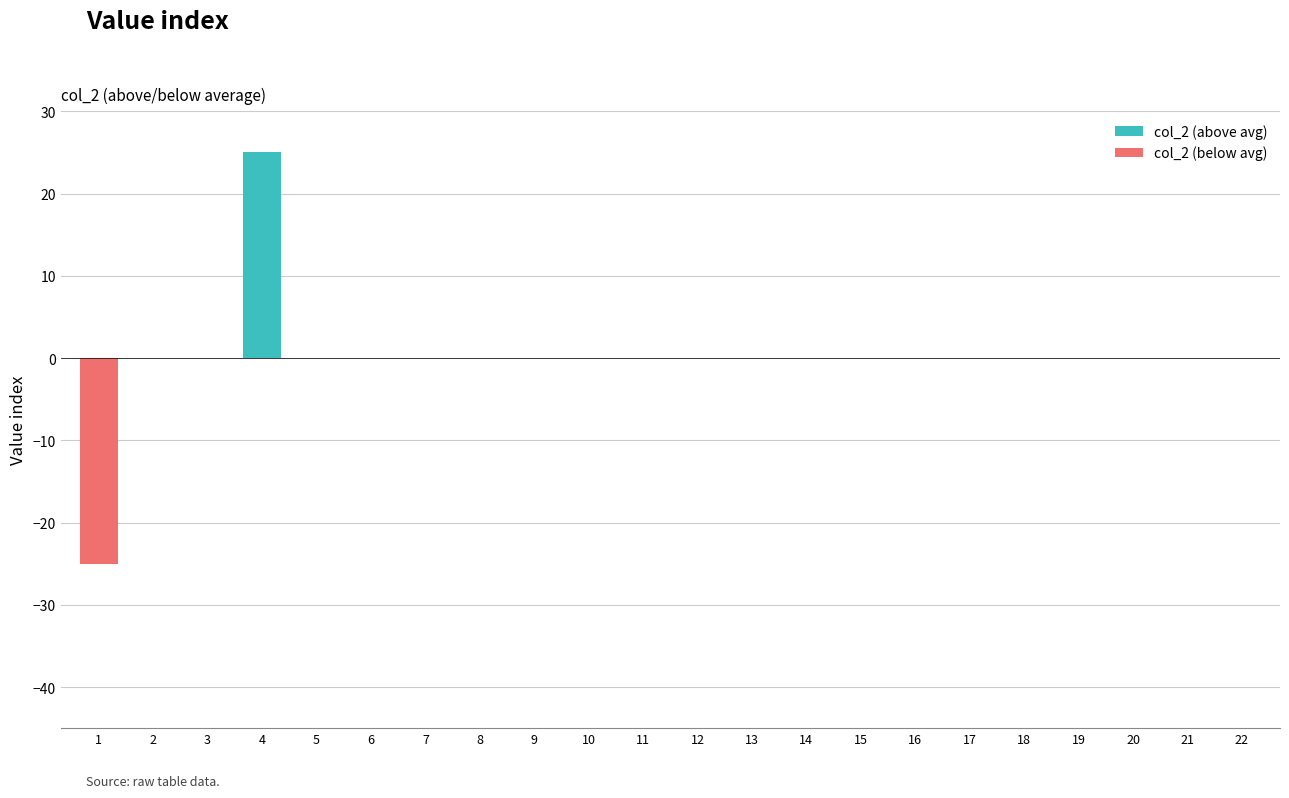

What is the difference between the maximum and minimum values in the col_2 (above avg) series?

25